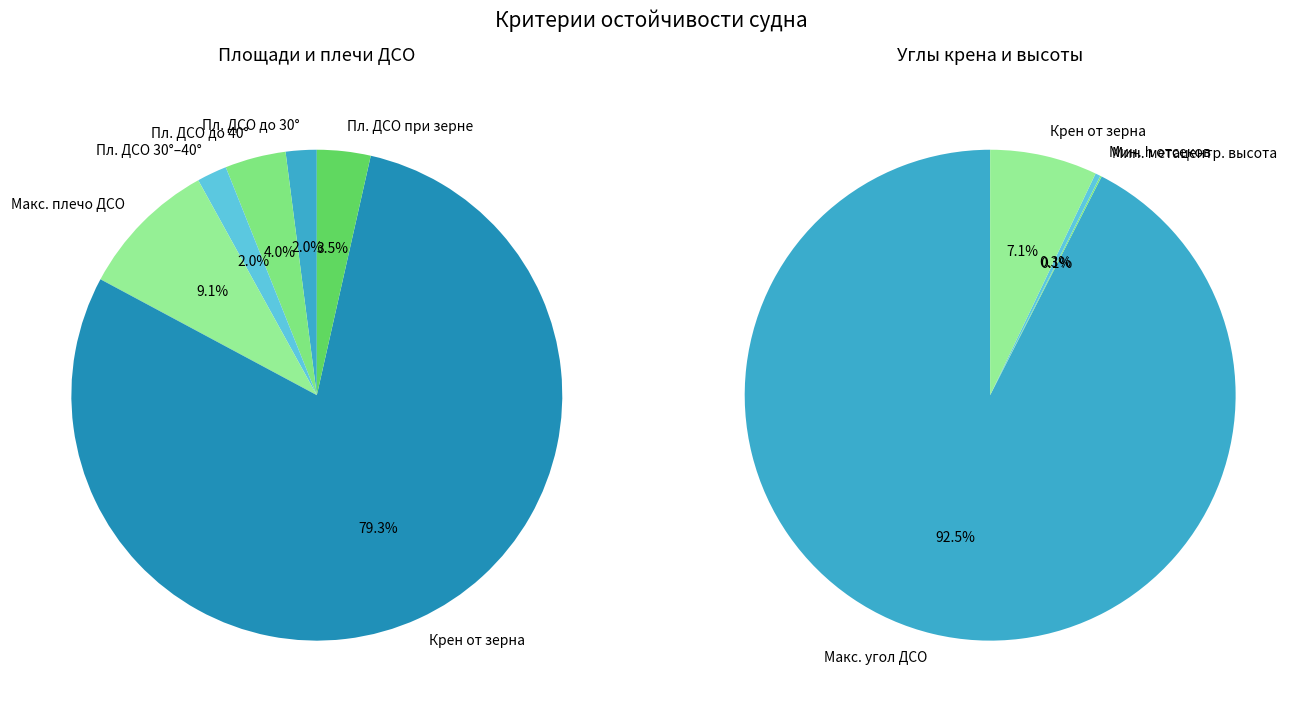

Is Площадь ДСО при смещении зерна the majority of the pie?

No